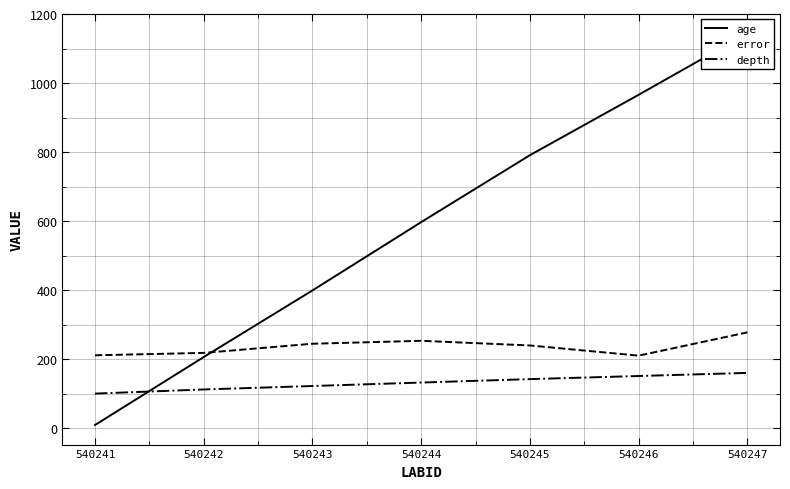

Which has a higher value, 540247 or 540242?

540247